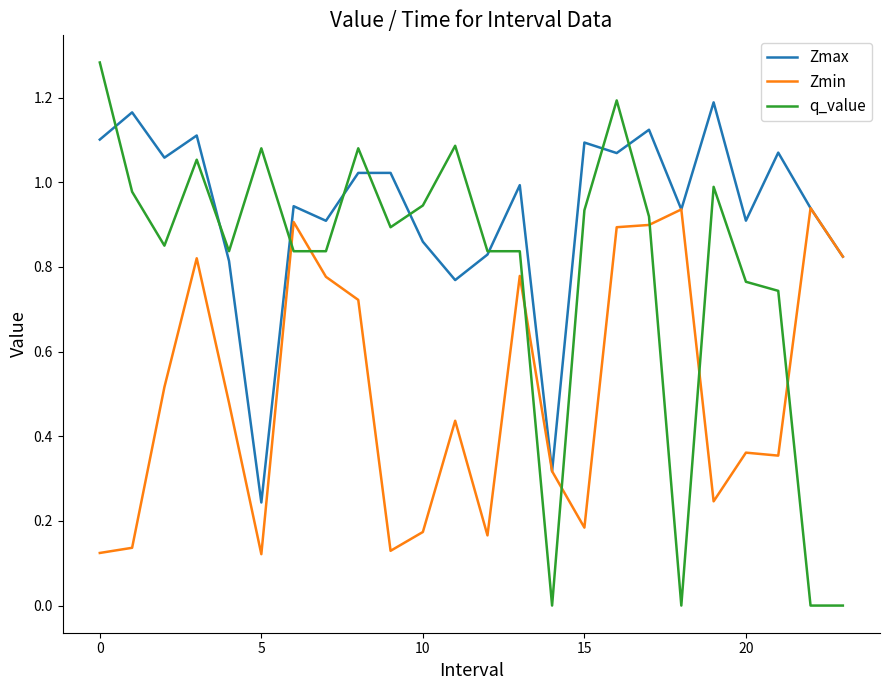

Which series has the largest range (max minus min)?

q_value